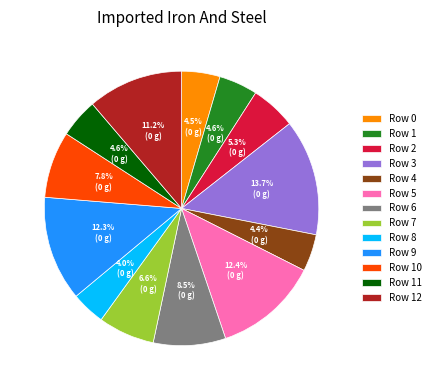

To the nearest percent, what is the combined percentage of Row 10 and Row 7?

14%